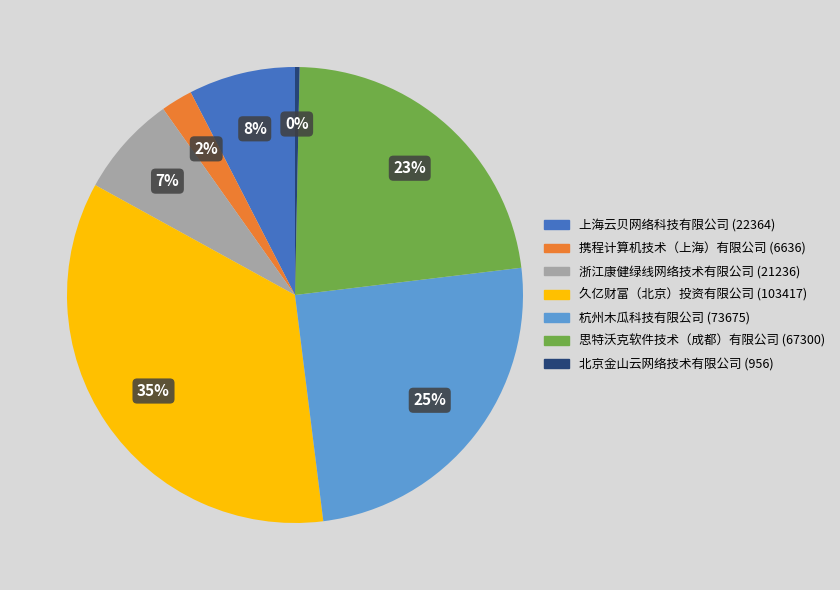

Which slice is the smallest?

北京金山云网络技术有限公司